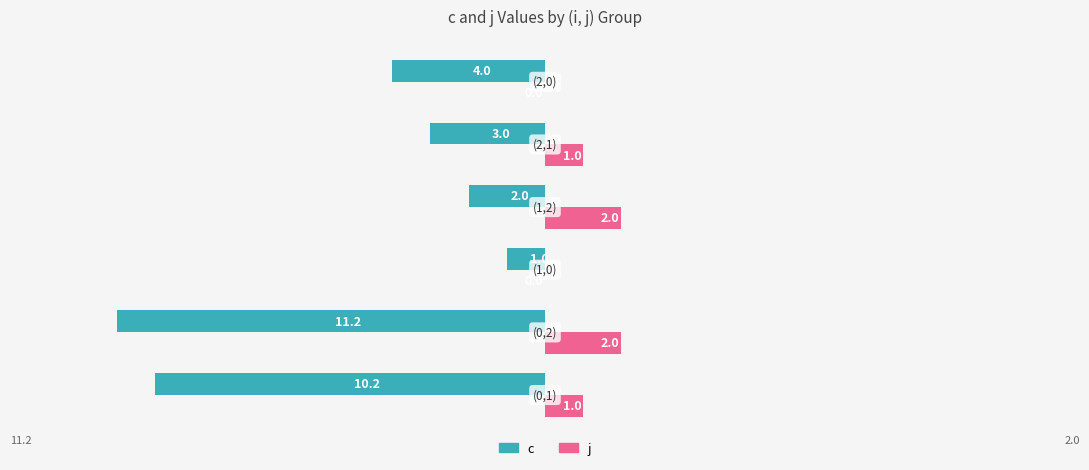

What is the sum of all j values?

6.0